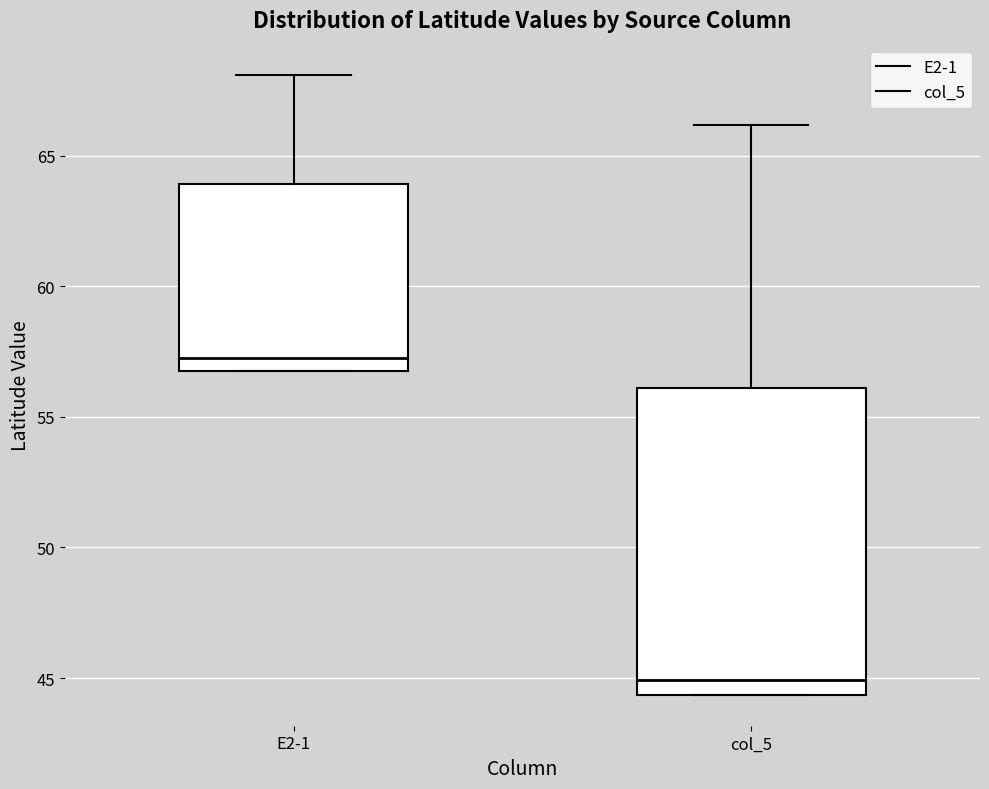

Where is the lower edge of the box for col_5 on the y-axis? The values are not printed on the chart, so give them approximately, as read against the axis.

44.5